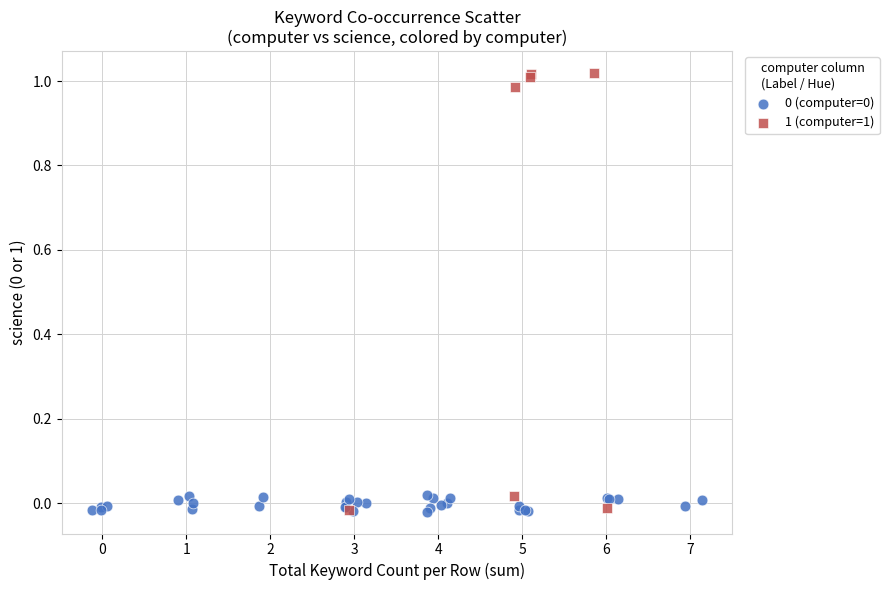

Which series has the widest spread of Y values?

1 (computer=1)